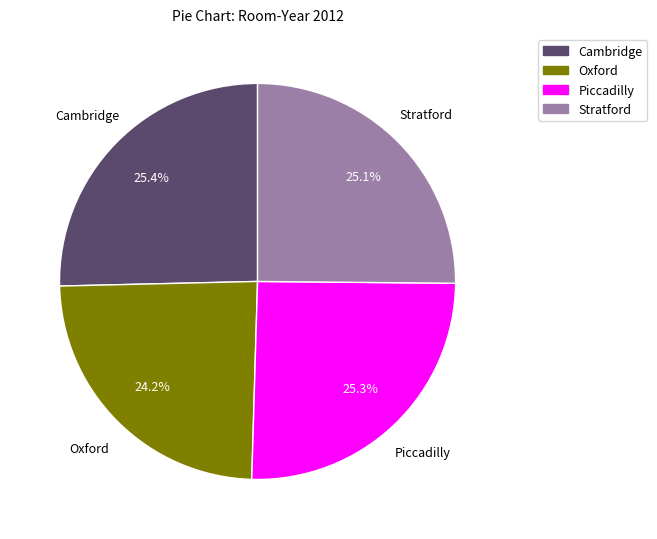

Does Piccadilly account for over 50% of the chart?

No